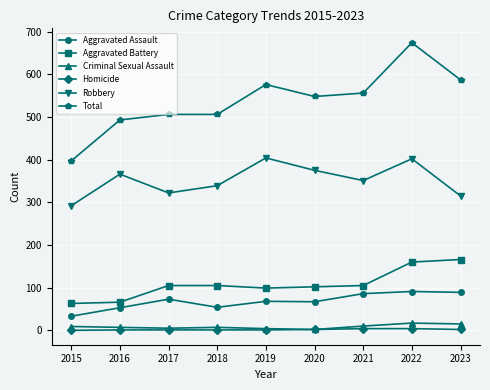

Which series has the largest total across all categories?

Total